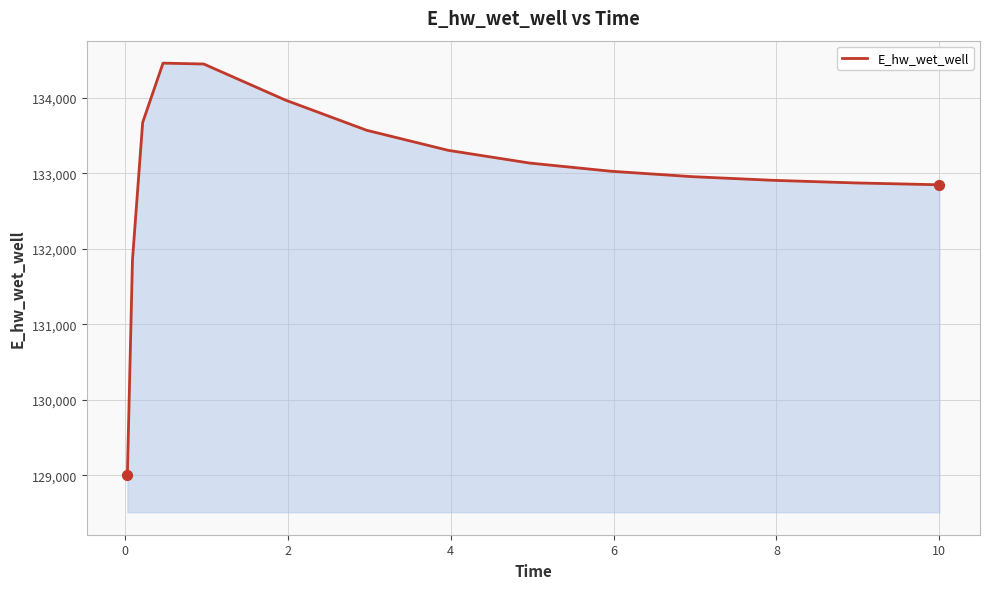

What is the difference between the maximum and minimum values?

5453.7